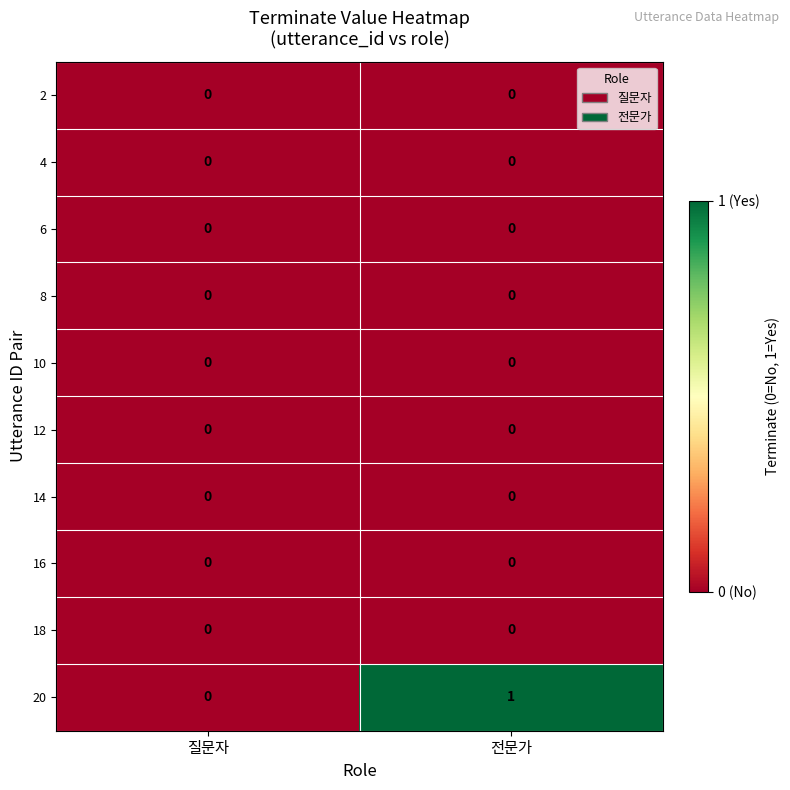

Which series has the largest total across all categories?

20